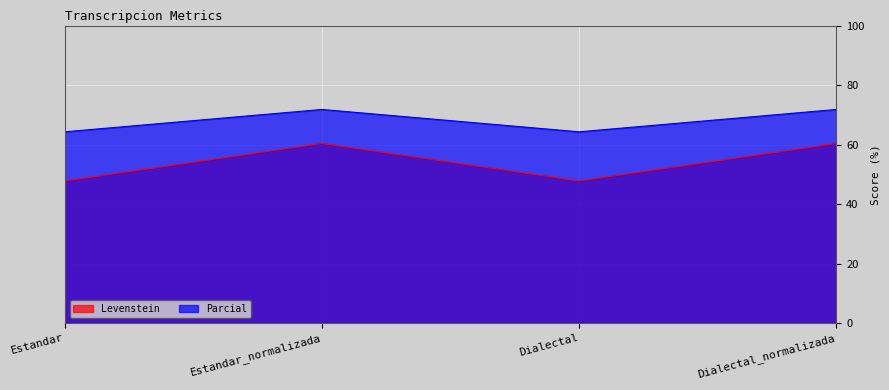

How many values in the Parcial series exceed 71?

2